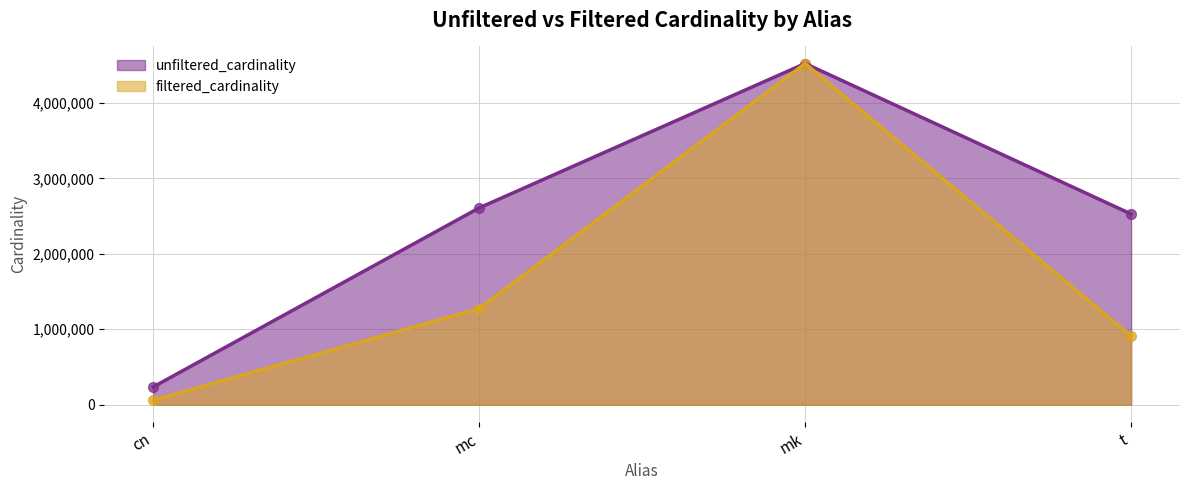

Which series reaches the minimum Y coordinate?

filtered_cardinality